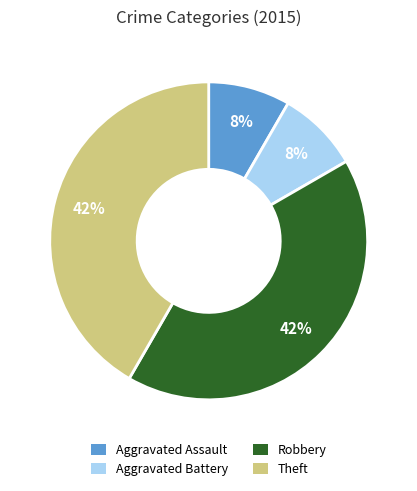

The Aggravated Battery slice represents 14% of the pie. True or false?

False